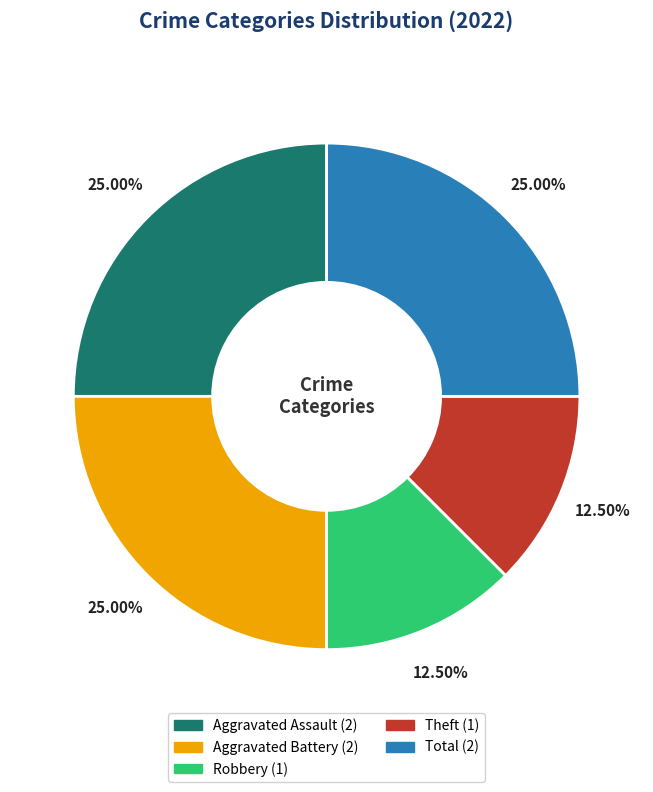

Is there a majority slice in this chart?

No